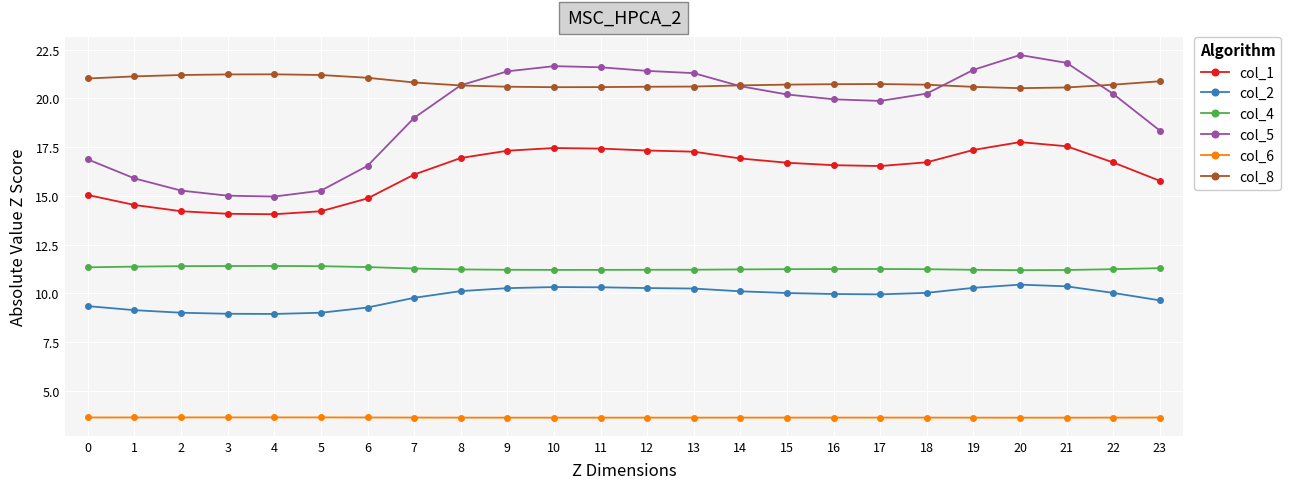

At how many categories does at least one series exceed 6?

24